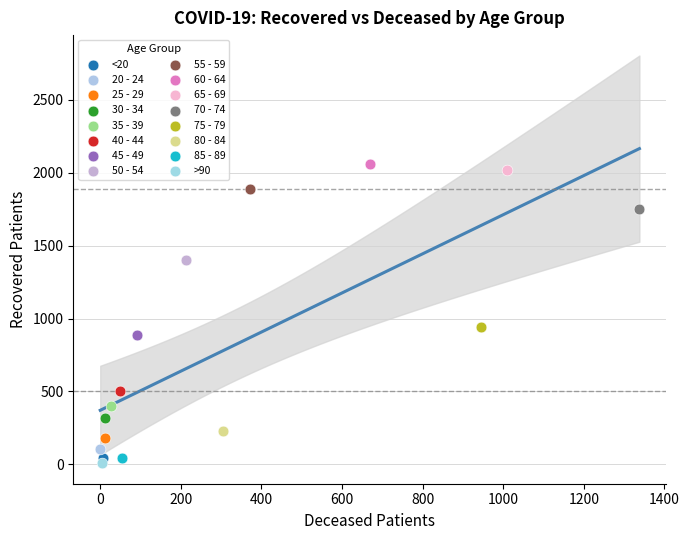

What are all the series names shown in the legend?

<20, 20 - 24, 25 - 29, 30 - 34, 35 - 39, 40 - 44, 45 - 49, 50 - 54, 55 - 59, 60 - 64, 65 - 69, 70 - 74, 75 - 79, 80 - 84, 85 - 89, >90